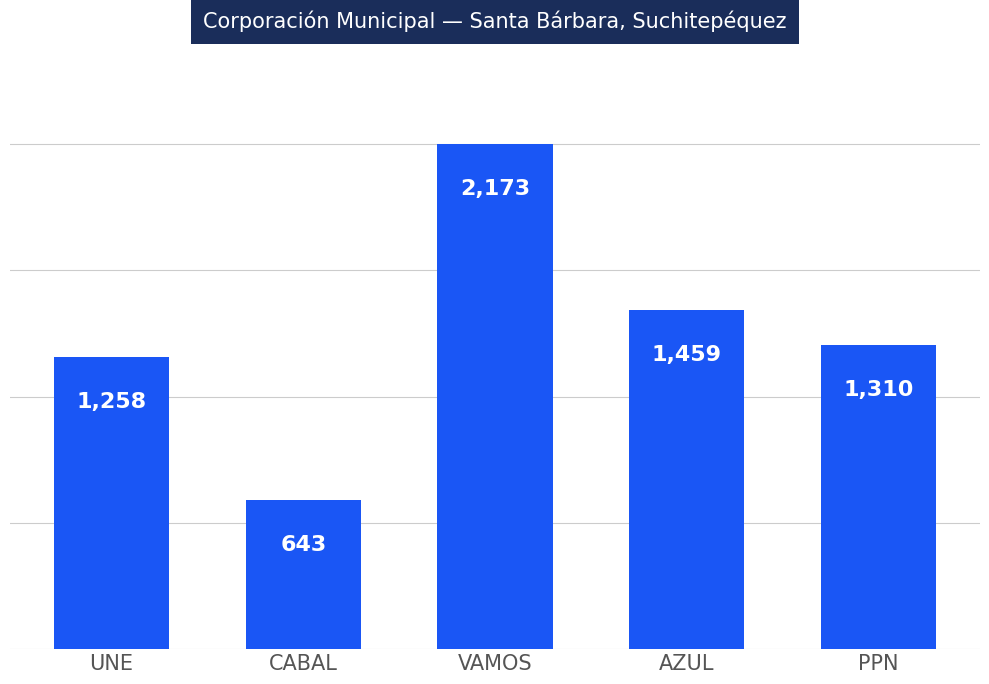

The value at PPN is 1310. True or false?

True